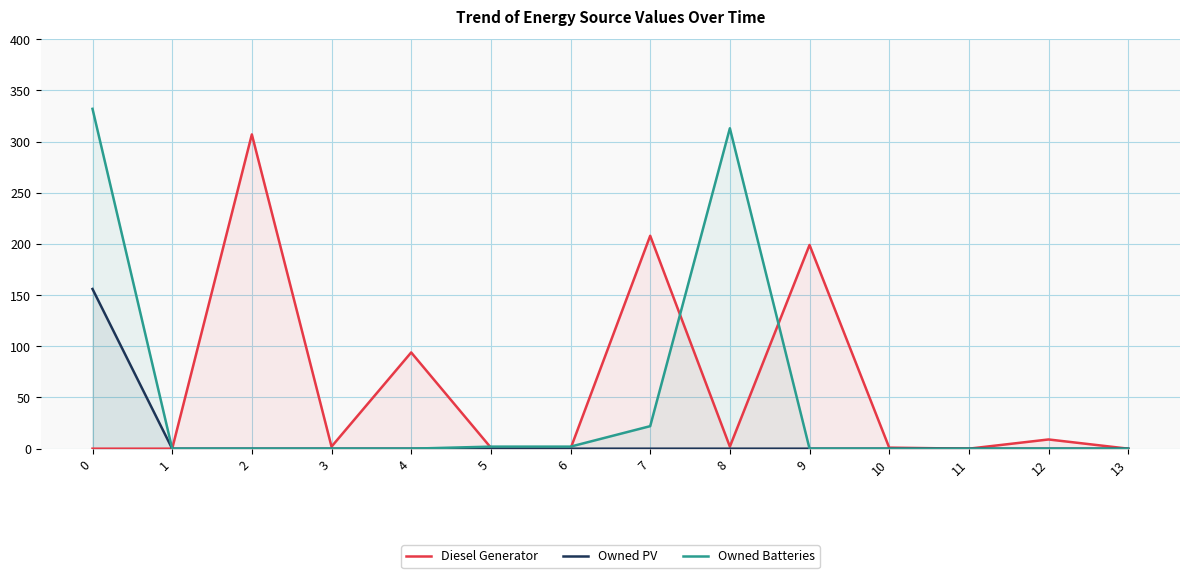

Rank the series by their maximum value, from lowest to highest.

Owned PV, Diesel Generator, Owned Batteries